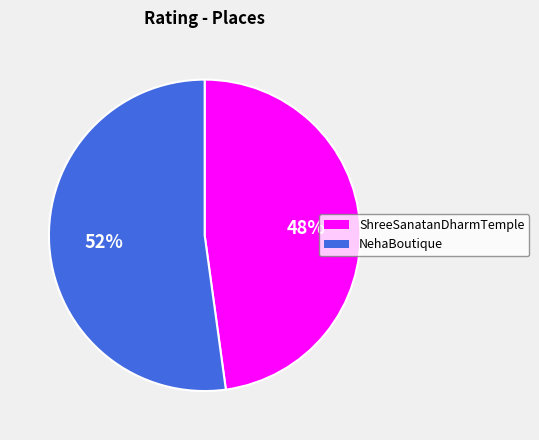

To the nearest percent, what portion does ShreeSanatanDharmTemple represent?

48%